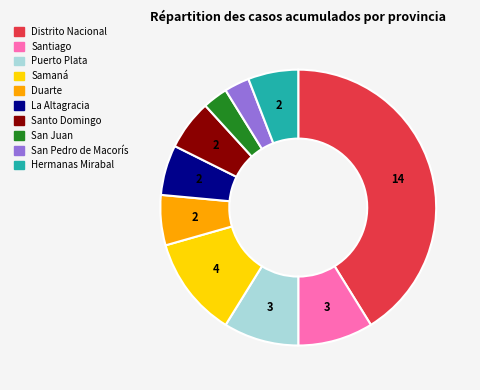

True or false: Puerto Plata accounts for 21% of the total.

False